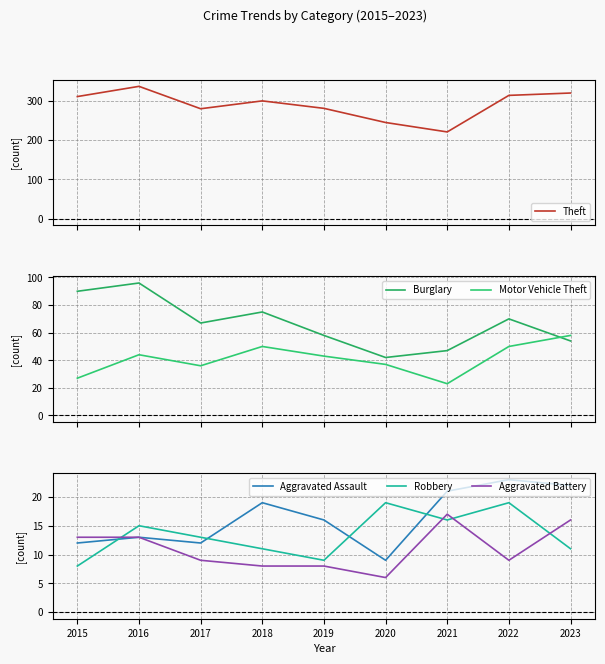

What is the average value of the Aggravated Assault series?

16